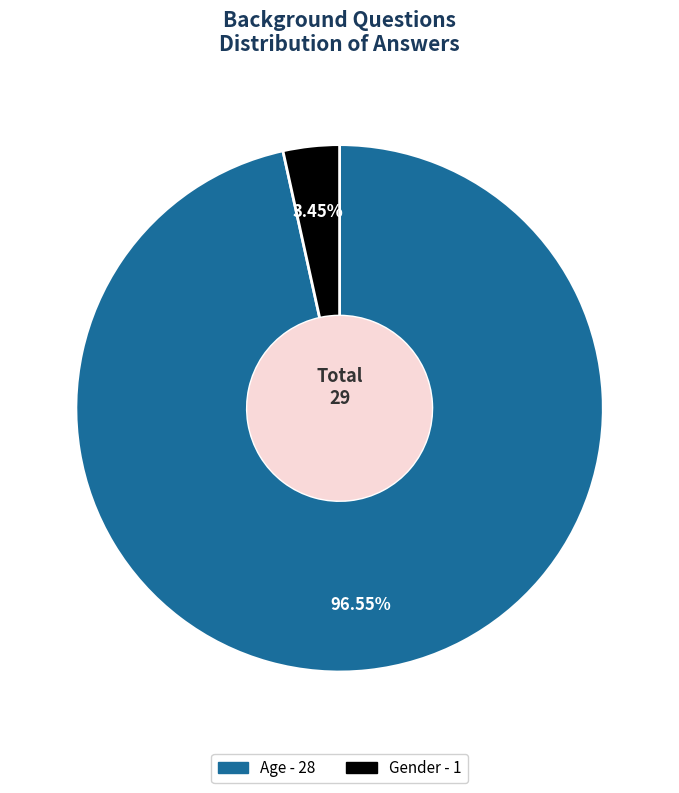

What is the largest slice in the pie chart?

Age